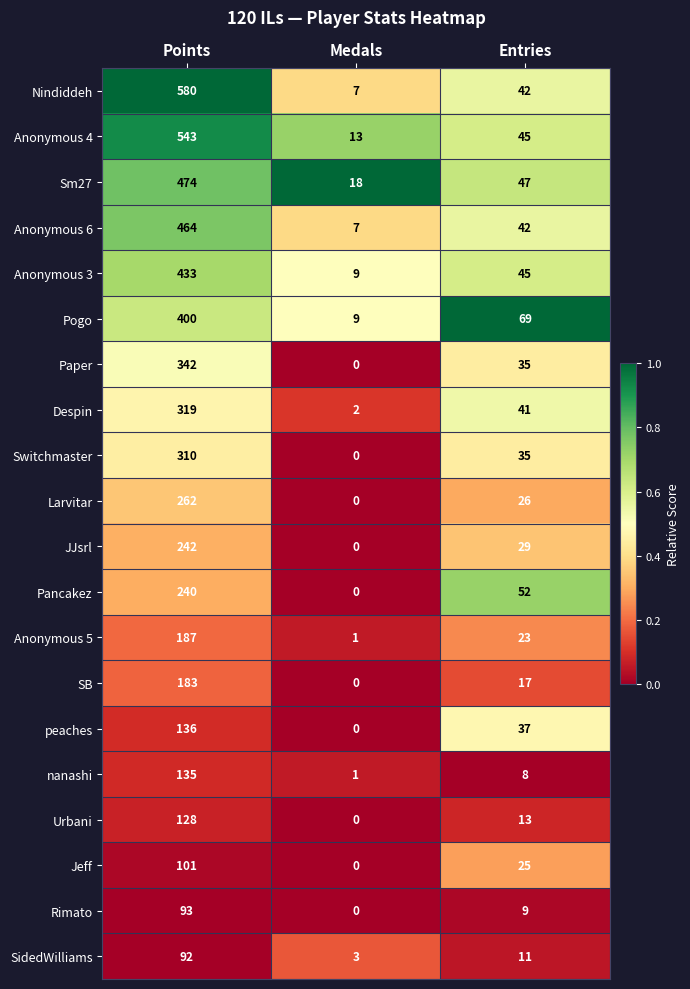

Count the peaches values in the range 0 to 136.

3